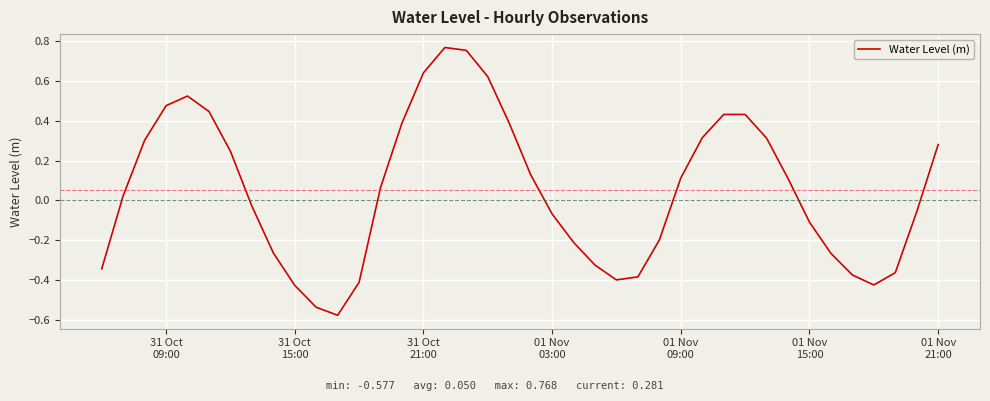

What is the difference between the maximum and minimum values?

1.3